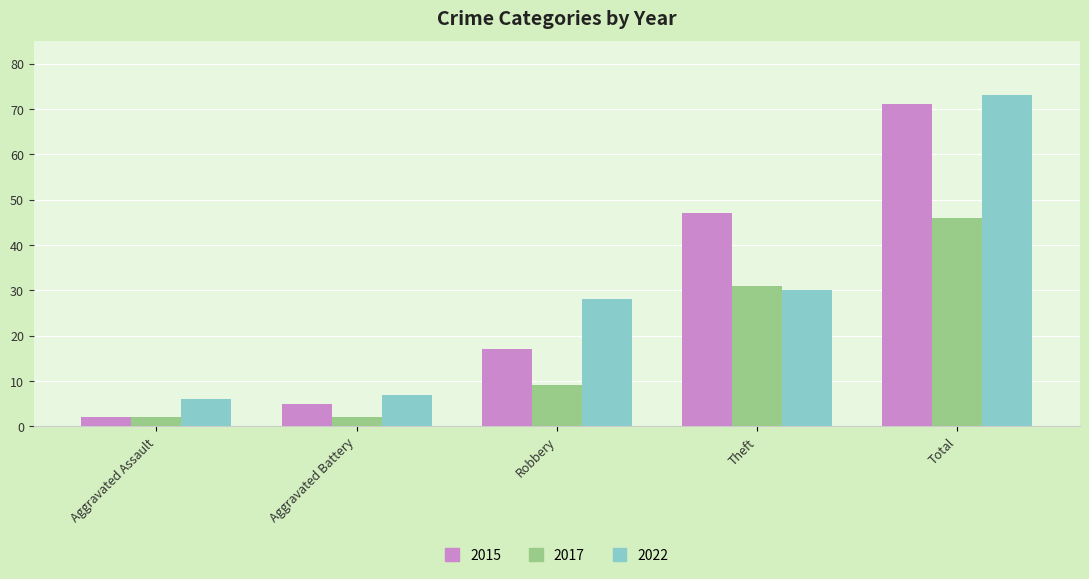

List the labels in order of 2022 value, largest first.

Total, Theft, Robbery, Aggravated Battery, Aggravated Assault